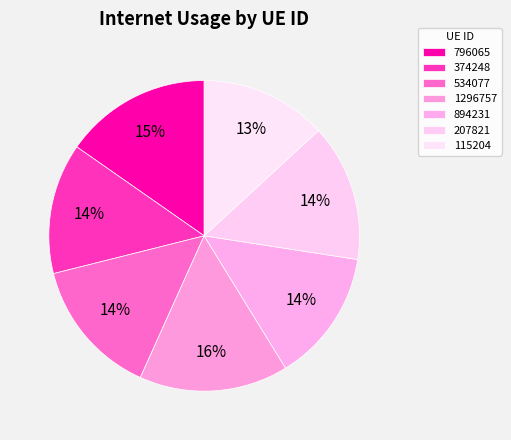

The 115204 slice represents 1% of the pie. True or false?

False